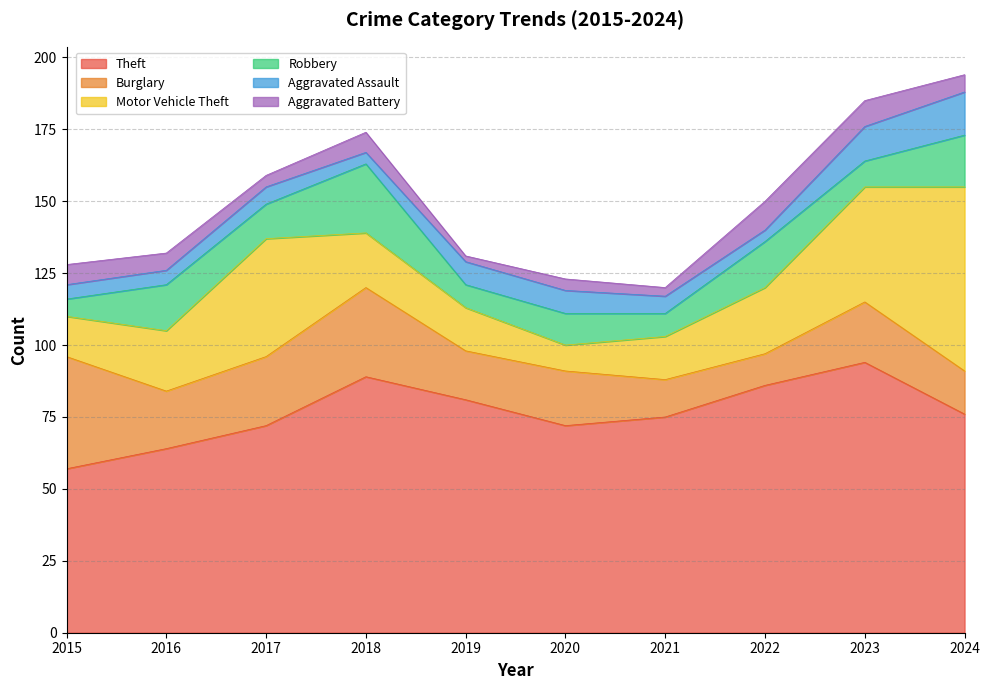

At how many categories does at least one series exceed 91?

1